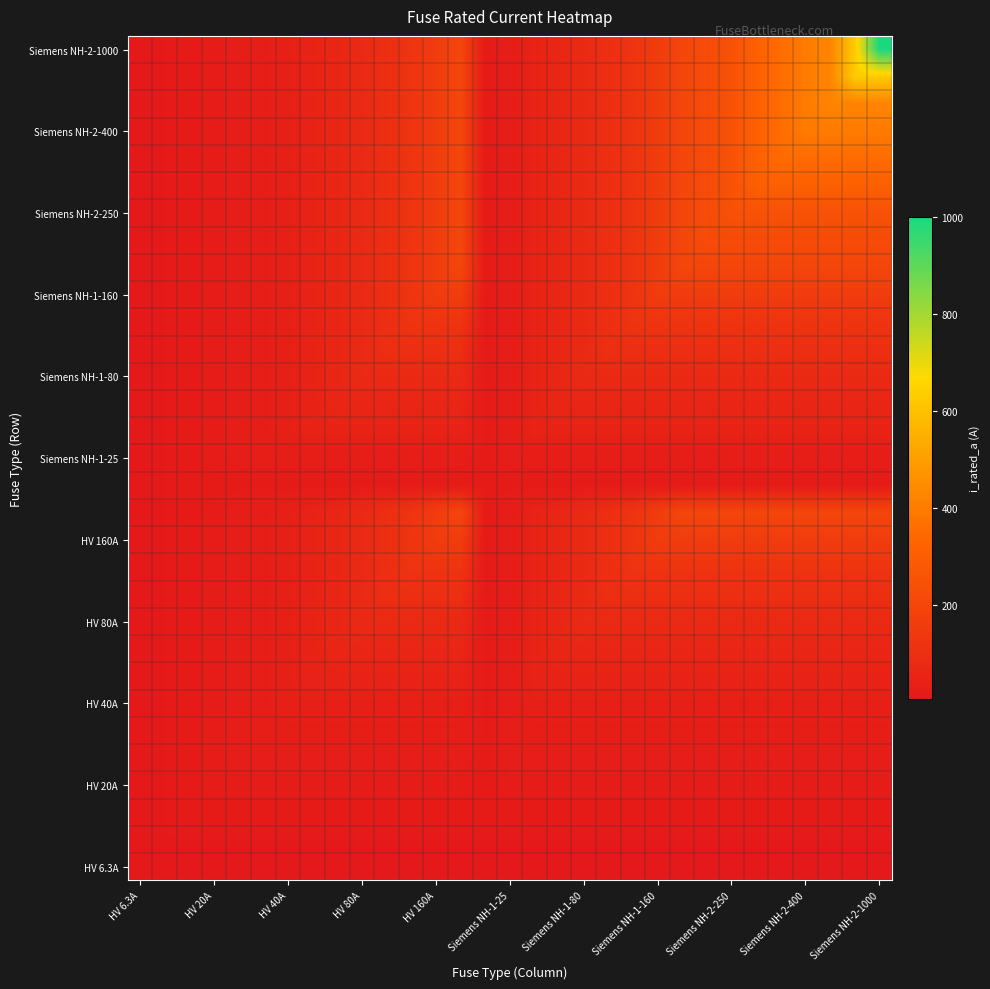

What is the greatest value displayed?

1000.0